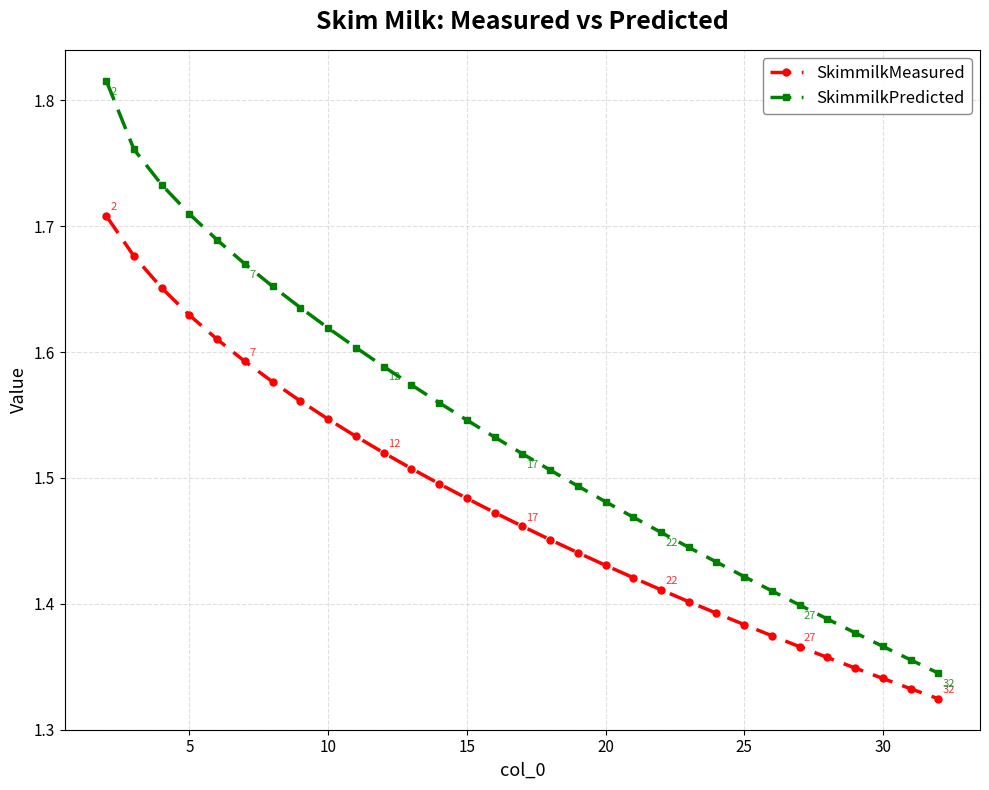

True or false: SkimmilkPredicted and SkimmilkMeasured intersect in this chart.

False